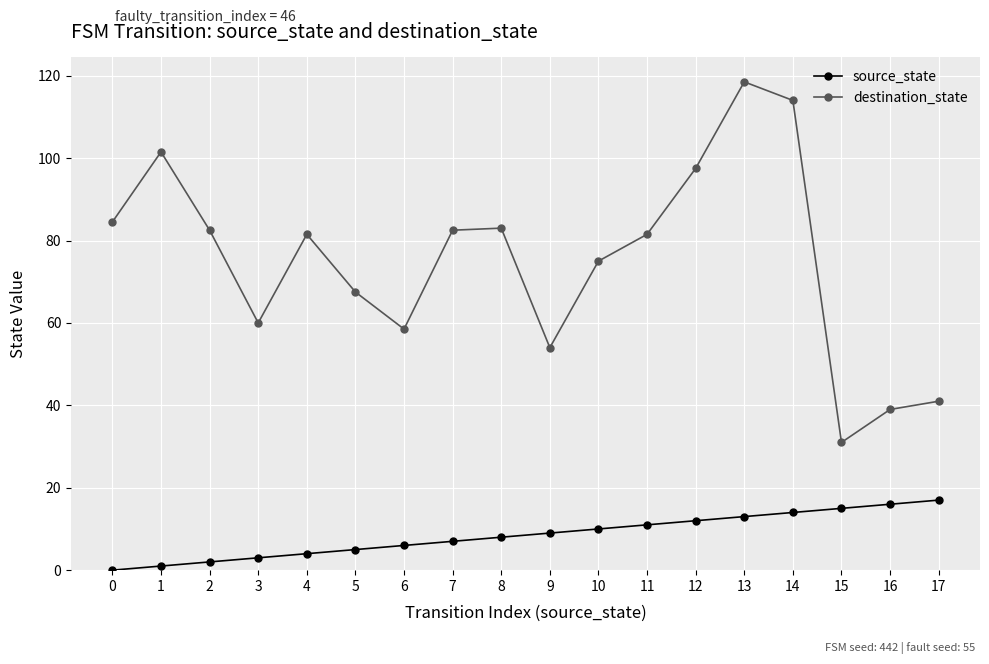

True or false: source_state and destination_state intersect in this chart.

False